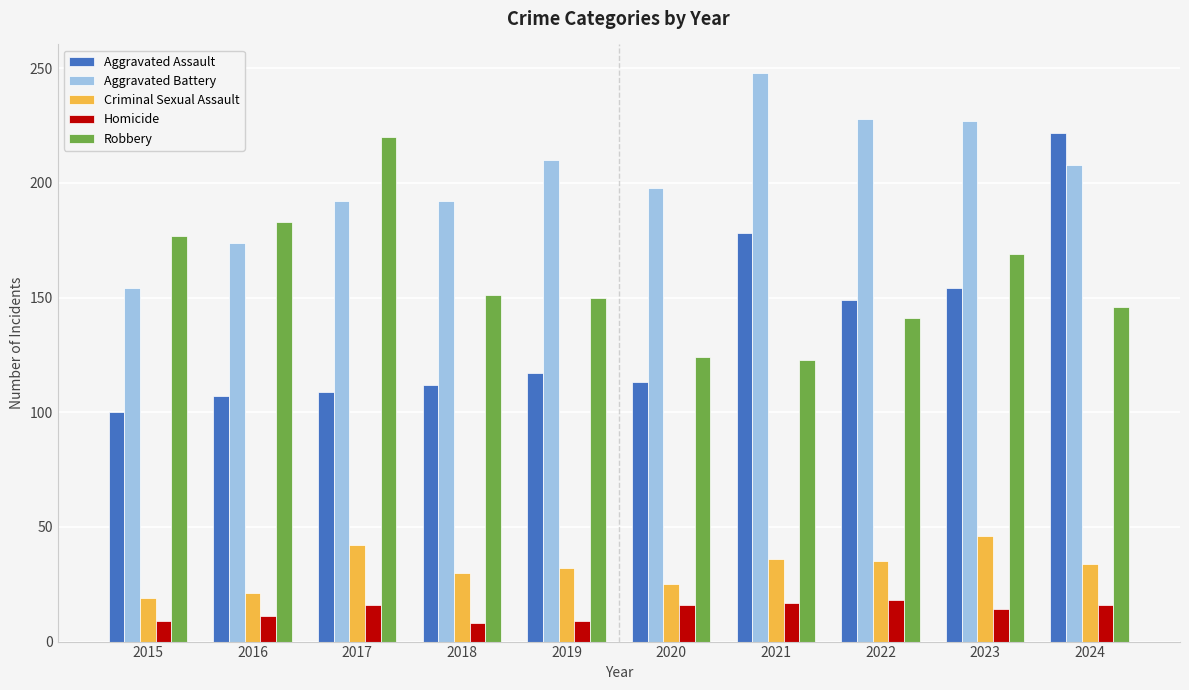

Which category has the lowest value in the Aggravated Battery series?

2015